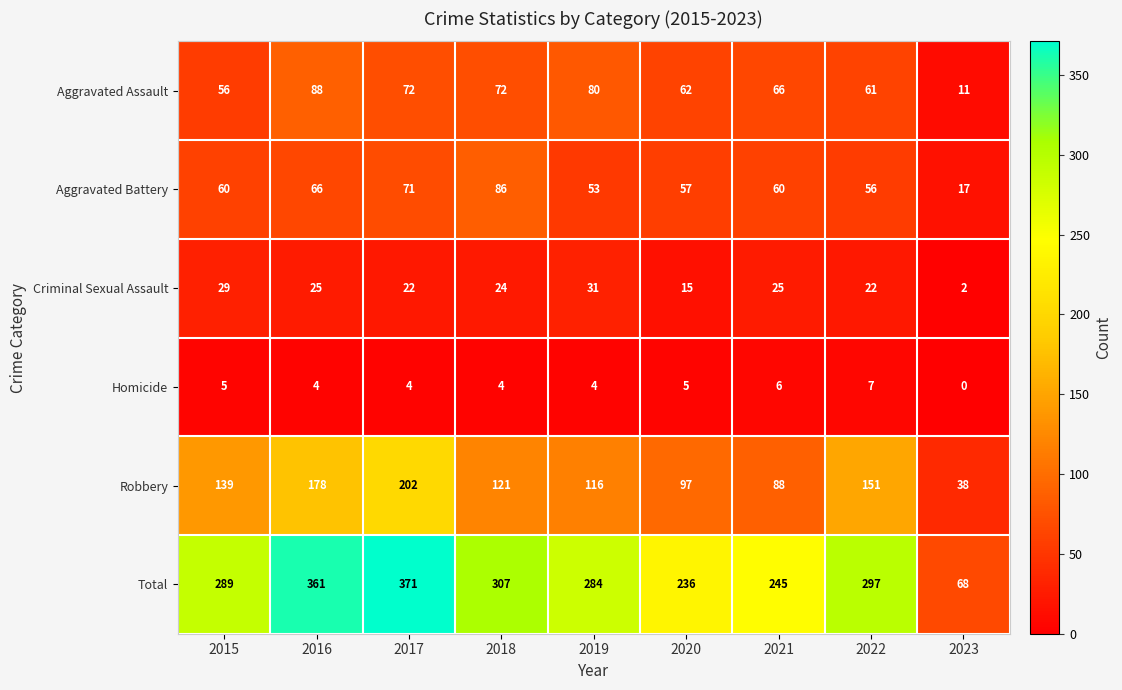

What is the difference between the second highest and minimum values in the Aggravated Assault series?

69